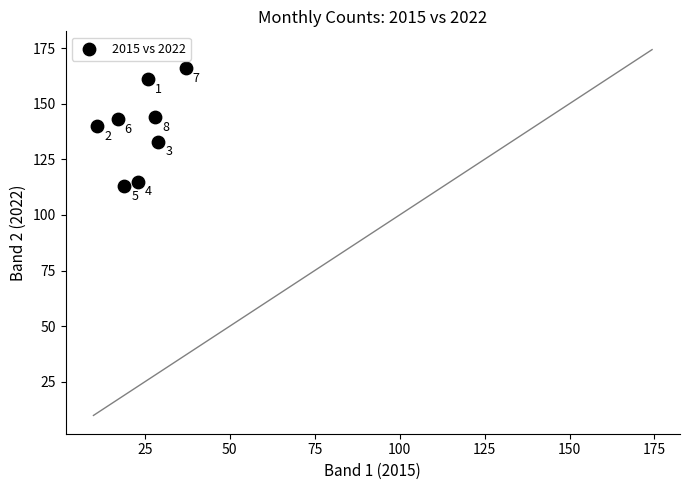

What is the range of Y values (max minus min)?

53